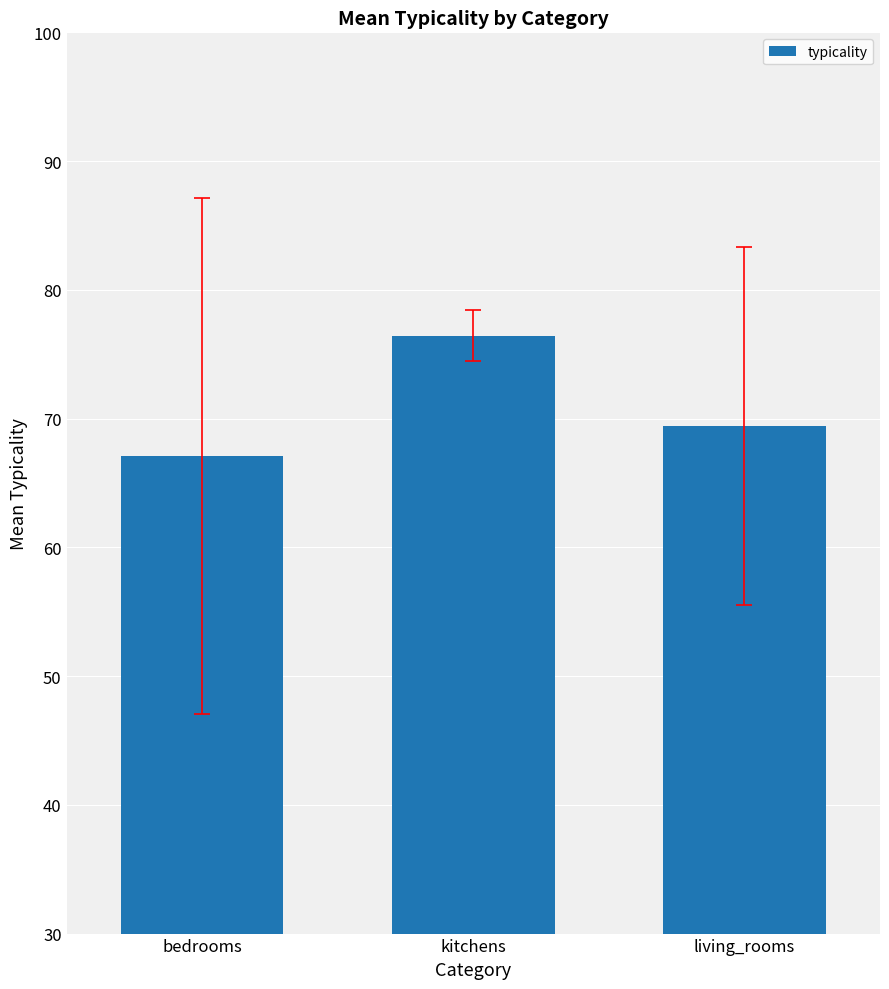

Reading left to right, extract all data points from this chart.

bedrooms=67.1	kitchens=76.5	living_rooms=69.4